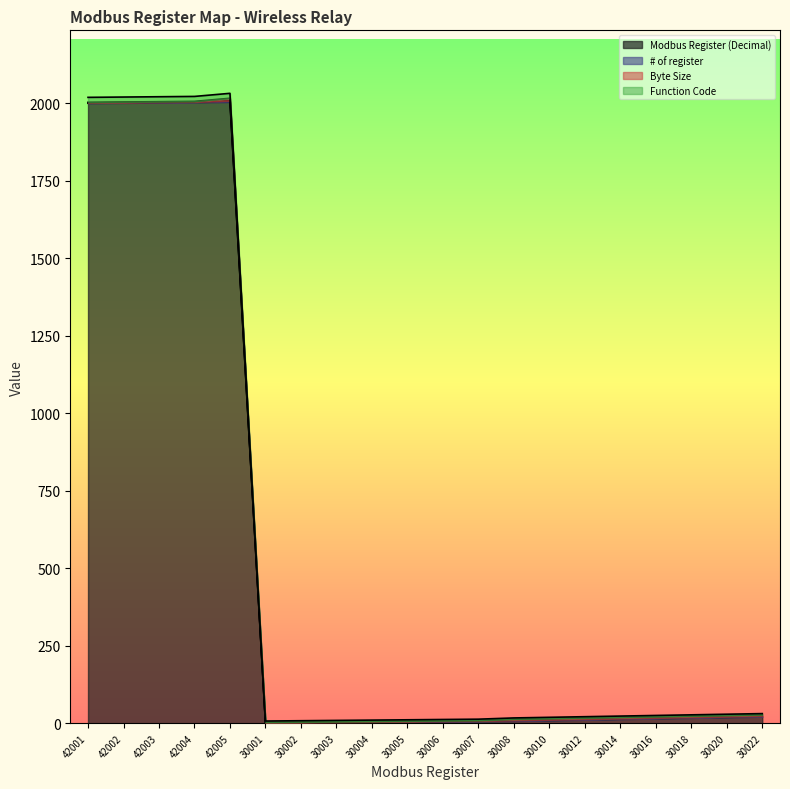

At which label is Modbus Register (Decimal) closest to 1002?

30022